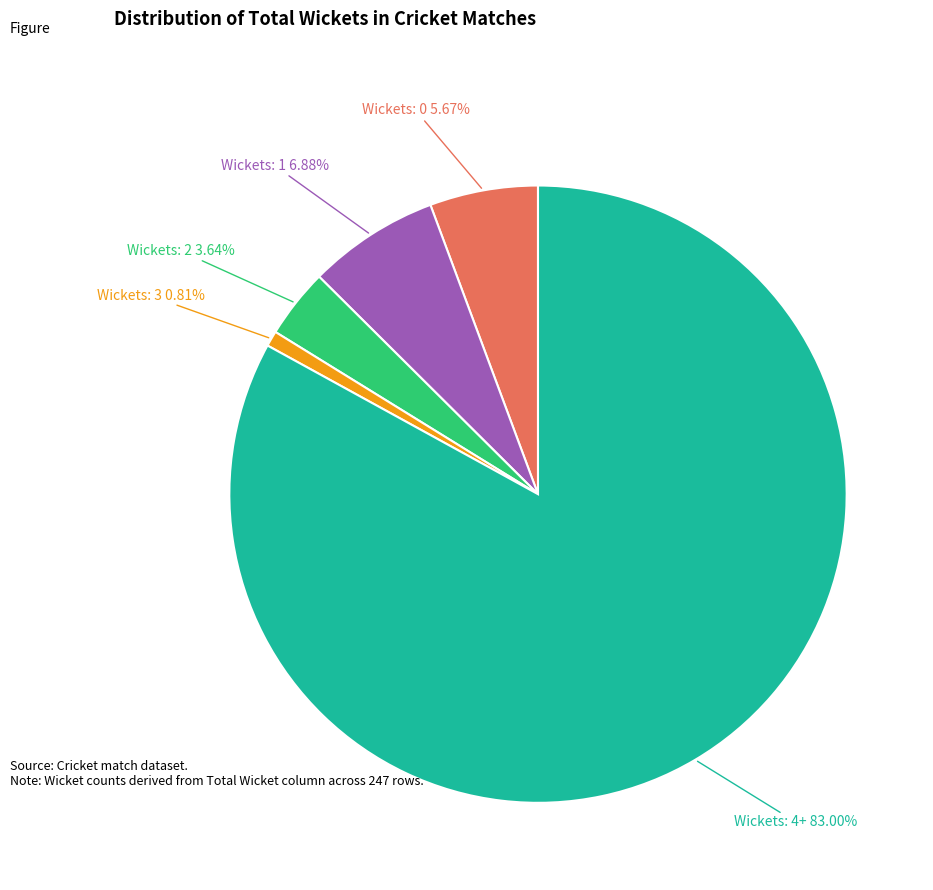

Does Wickets: 1 account for over 50% of the chart?

No